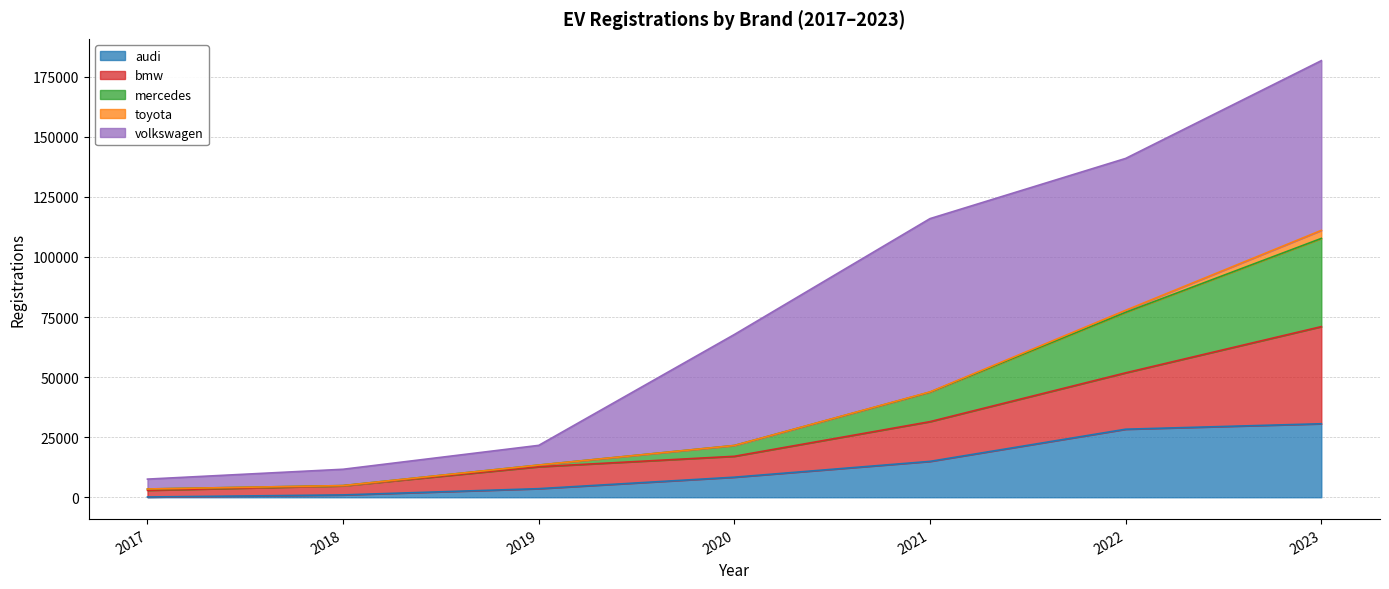

What is the highest value of the audi series?

30596